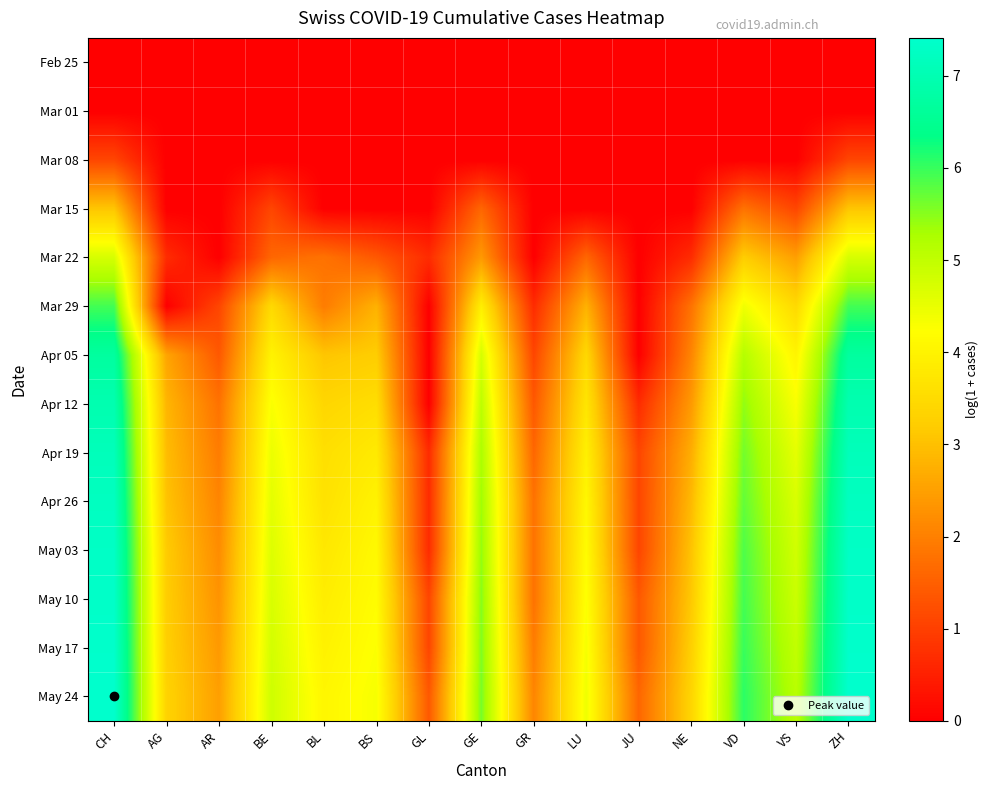

Reading left to right, list all the values displayed in this chart.

Feb 25: CH=0.0	AG=0.0	AR=0.0	BE=0.0	BL=0.0	BS=0.0	GL=0.0	GE=0.0	GR=0.0	LU=0.0	JU=0.0	NE=0.0	VD=0.0	VS=0.0	ZH=0.0
Mar 01: CH=0.0	AG=0.0	AR=0.0	BE=0.0	BL=0.0	BS=0.0	GL=0.0	GE=0.0	GR=0.0	LU=0.0	JU=0.0	NE=0.0	VD=0.0	VS=0.0	ZH=0.0
Mar 08: CH=1.1	AG=0.0	AR=0.0	BE=0.0	BL=0.0	BS=0.0	GL=0.0	GE=0.0	GR=0.0	LU=0.0	JU=0.0	NE=0.0	VD=0.0	VS=0.0	ZH=1.1
Mar 15: CH=3.1	AG=0.0	AR=0.0	BE=1.1	BL=0.0	BS=0.0	GL=0.0	GE=1.6	GR=0.0	LU=0.0	JU=0.0	NE=0.0	VD=1.8	VS=1.1	ZH=3.1
Mar 22: CH=4.7	AG=0.7	AR=0.0	BE=1.6	BL=1.8	BS=1.4	GL=0.7	GE=2.4	GR=0.0	LU=1.6	JU=0.0	NE=0.7	VD=3.2	VS=2.5	ZH=4.7
Mar 29: CH=5.9	AG=0.0	AR=1.1	BE=3.5	BL=1.9	BS=2.8	GL=0.0	GE=3.9	GR=0.7	LU=2.8	JU=0.0	NE=1.8	VD=4.4	VS=3.5	ZH=5.9
Apr 05: CH=6.7	AG=2.6	AR=1.4	BE=4.0	BL=3.1	BS=3.2	GL=0.0	GE=4.7	GR=1.1	LU=3.4	JU=0.0	NE=2.1	VD=5.1	VS=4.0	ZH=6.7
Apr 12: CH=7.0	AG=2.8	AR=1.8	BE=4.3	BL=3.4	BS=3.6	GL=0.0	GE=5.0	GR=1.4	LU=3.7	JU=0.7	NE=2.4	VD=5.4	VS=4.3	ZH=7.0
Apr 19: CH=7.1	AG=2.9	AR=1.9	BE=4.5	BL=3.6	BS=3.8	GL=0.7	GE=5.2	GR=1.6	LU=3.9	JU=1.1	NE=2.7	VD=5.6	VS=4.5	ZH=7.1
Apr 26: CH=7.2	AG=3.0	AR=2.1	BE=4.6	BL=3.6	BS=4.0	GL=0.7	GE=5.4	GR=1.8	LU=4.1	JU=1.1	NE=2.9	VD=5.7	VS=4.7	ZH=7.2
May 03: CH=7.3	AG=3.2	AR=2.2	BE=4.6	BL=3.8	BS=4.1	GL=0.7	GE=5.4	GR=1.8	LU=4.2	JU=1.1	NE=3.0	VD=5.9	VS=4.8	ZH=7.3
May 10: CH=7.3	AG=3.2	AR=2.3	BE=4.7	BL=3.9	BS=4.2	GL=1.1	GE=5.5	GR=1.8	LU=4.3	JU=1.4	NE=3.1	VD=5.9	VS=4.9	ZH=7.3
May 17: CH=7.4	AG=3.3	AR=2.4	BE=4.8	BL=4.0	BS=4.3	GL=1.1	GE=5.5	GR=1.9	LU=4.3	JU=1.4	NE=3.3	VD=6.0	VS=5.0	ZH=7.4
May 24: CH=7.4	AG=3.3	AR=2.5	BE=4.8	BL=4.1	BS=4.3	GL=1.4	GE=5.6	GR=2.1	LU=4.4	JU=1.6	NE=3.4	VD=6.1	VS=5.1	ZH=7.4